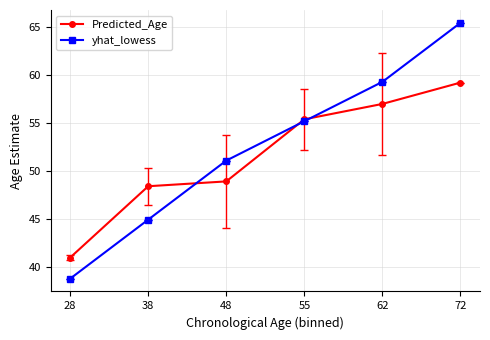

Rank the series by their average value, from lowest to highest.

Predicted_Age, yhat_lowess